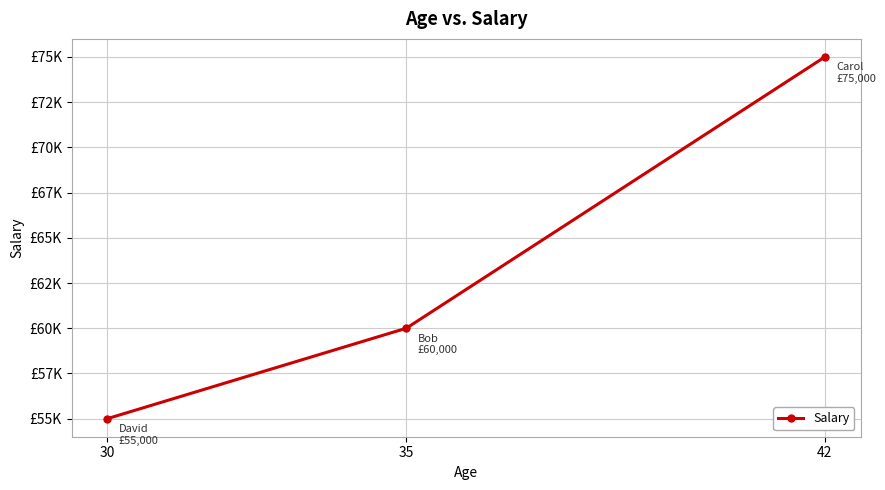

Reading left to right, extract all data points from this chart.

55000	60000	75000